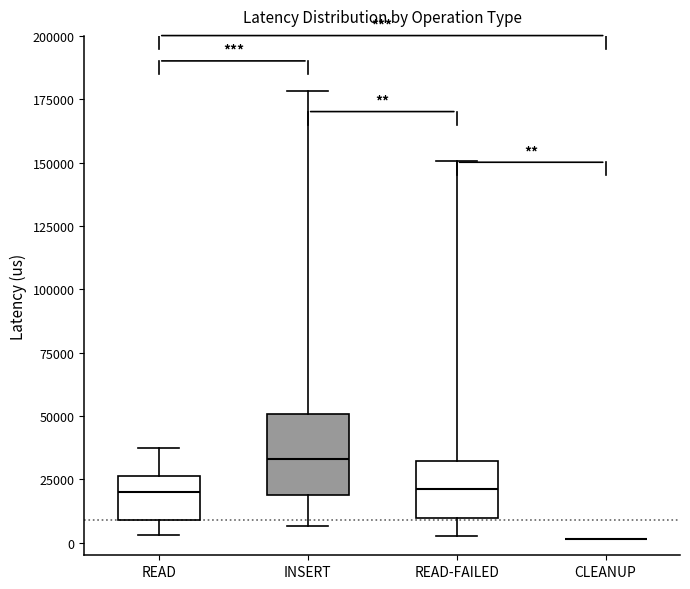

Reading left to right, read every box against the y-axis: the position of its median line, the range the box covers, and the ends of its whiskers. The values are not printed on the chart, so give them approximately, as read against the axis.

READ: median 20000, box 10000 to 25000, whiskers 5000 to 35000
INSERT: median 35000, box 20000 to 50000, whiskers 5000 to 180000
READ-FAILED: median 20000, box 10000 to 30000, whiskers 5000 to 150000
CLEANUP: box collapsed to a line at 0, whiskers 0 to 0